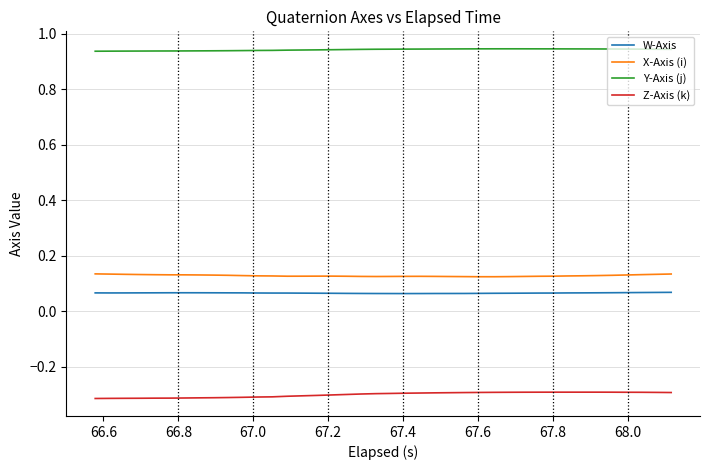

Which series has the largest total across all categories?

Y-Axis (j)